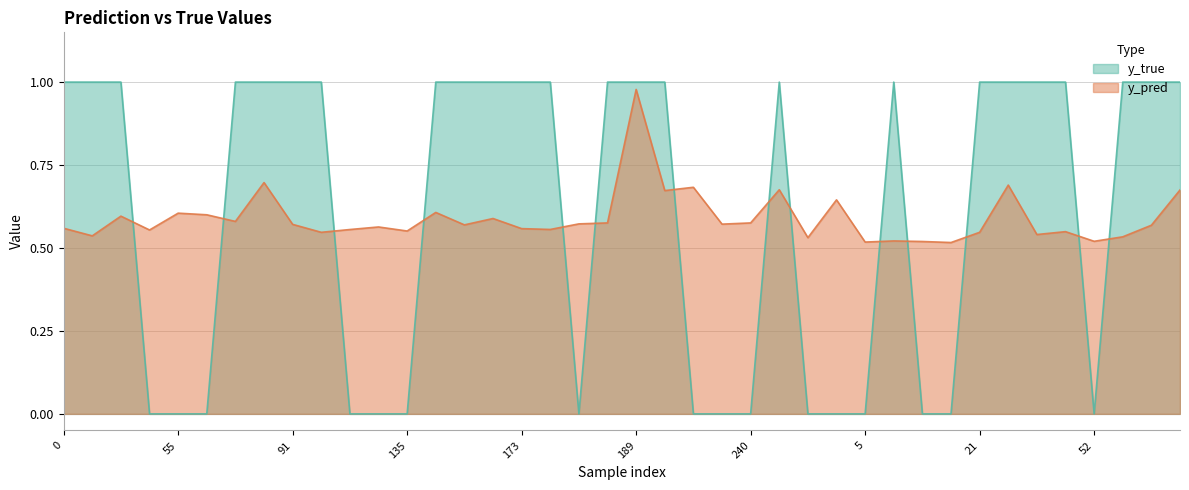

What is the total value across all series at 81?

1.7